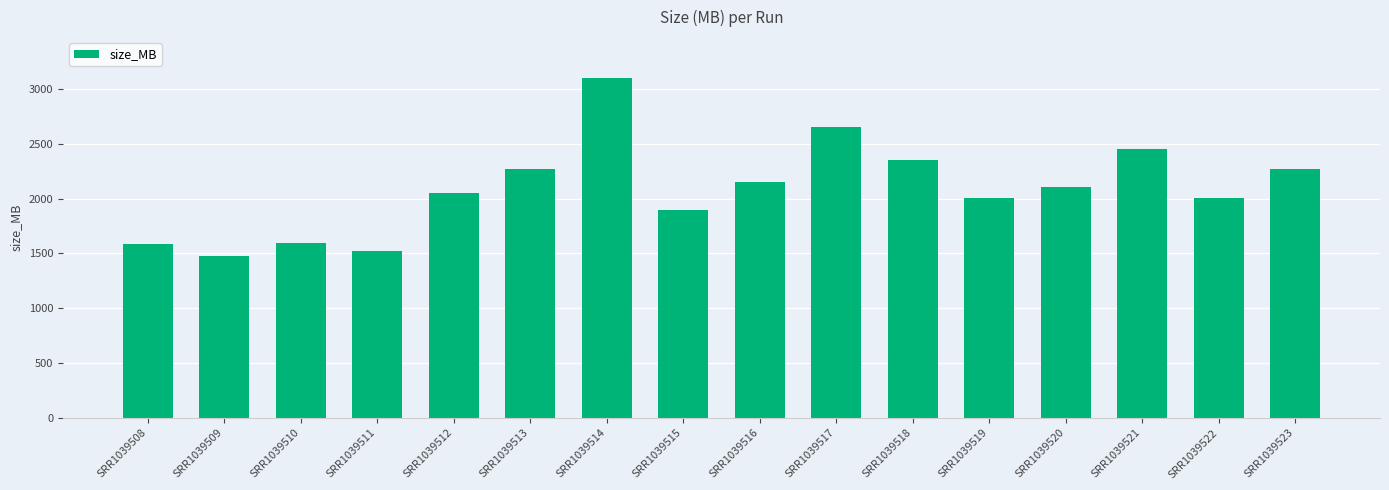

At which category does the chart reach its peak across all series?

SRR1039514